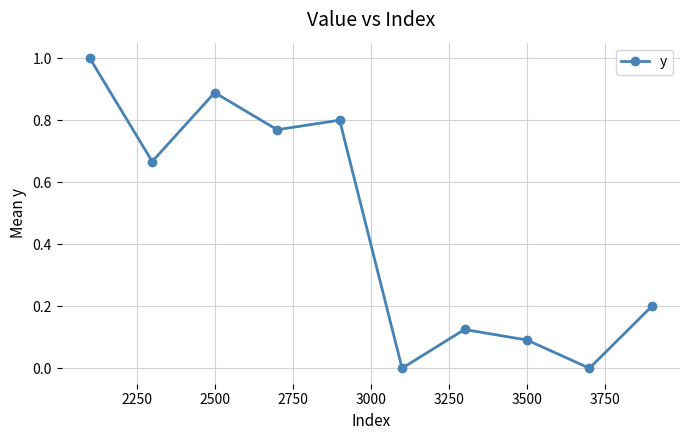

What is the value of the 1st point from the left?

1.0